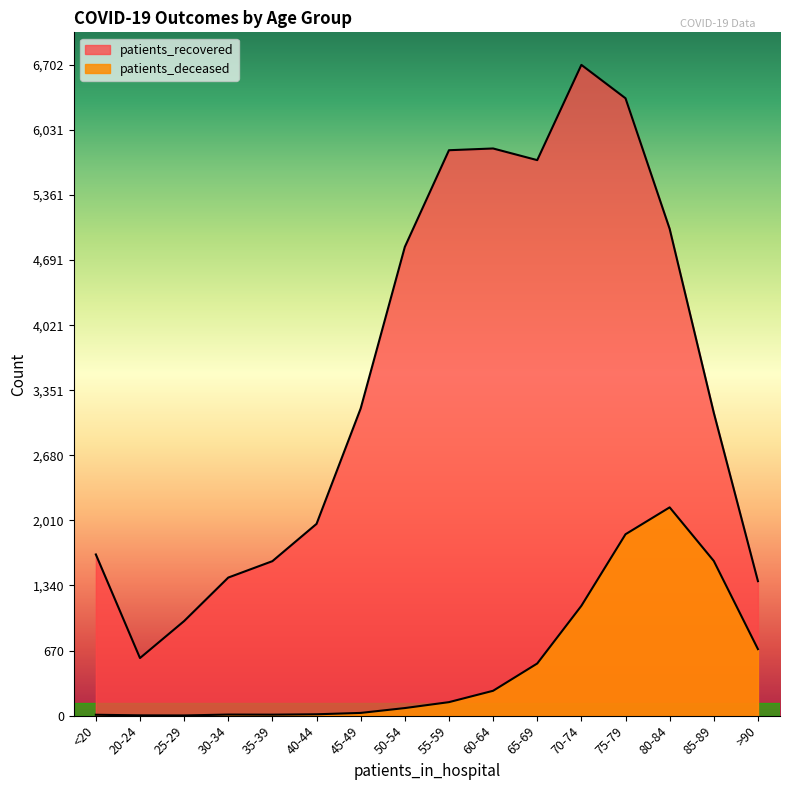

True or false: patients_recovered has a value of 1385 at >90.

True